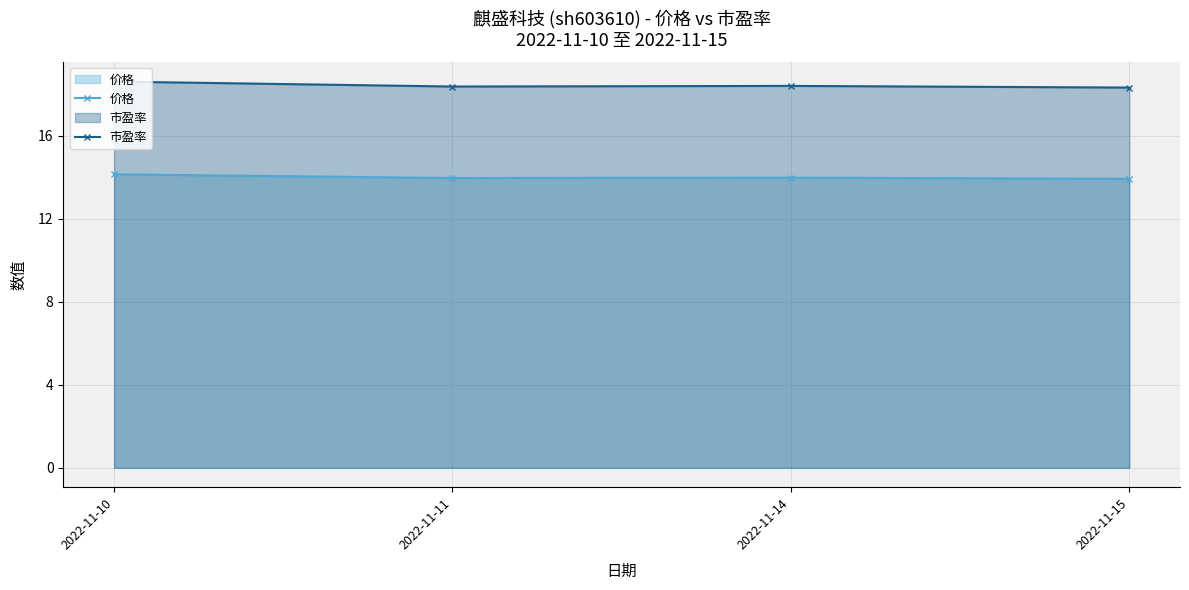

What are all the series names shown in the legend?

价格, 市盈率